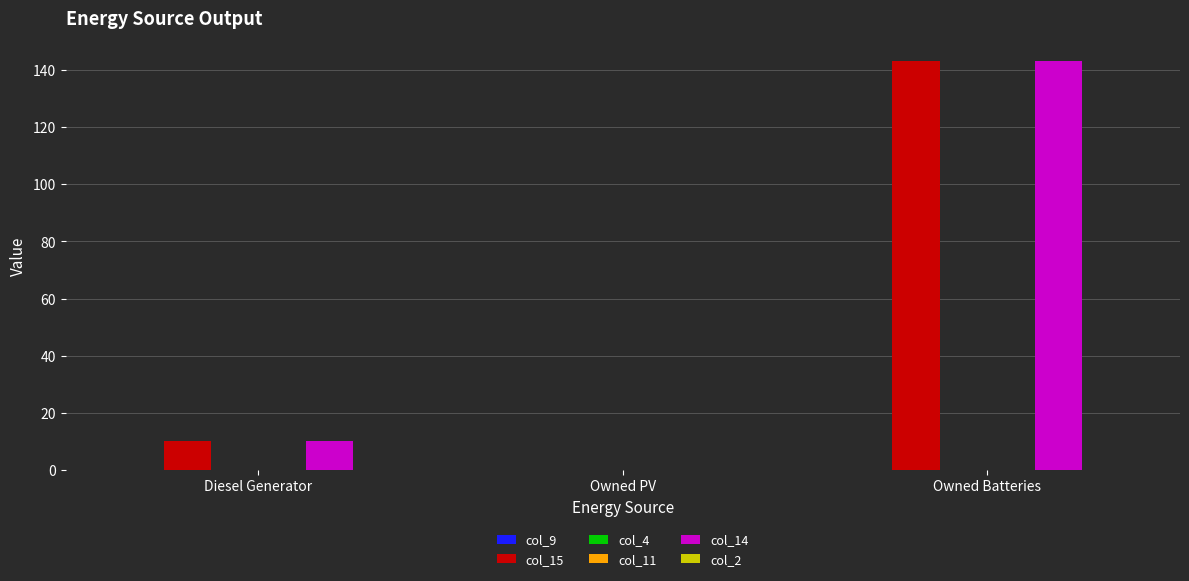

List the labels in order of col_9 value, largest first.

Diesel Generator, Owned PV, Owned Batteries